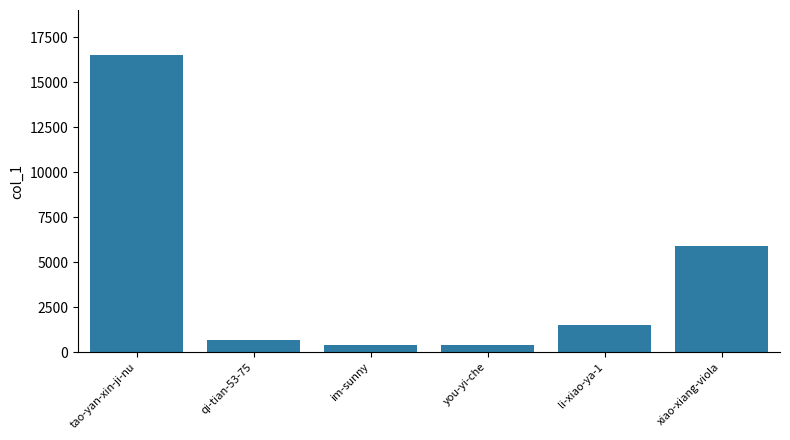

What is the sum of the values at li-xiao-ya-1 and qi-tian-53-75?

2178